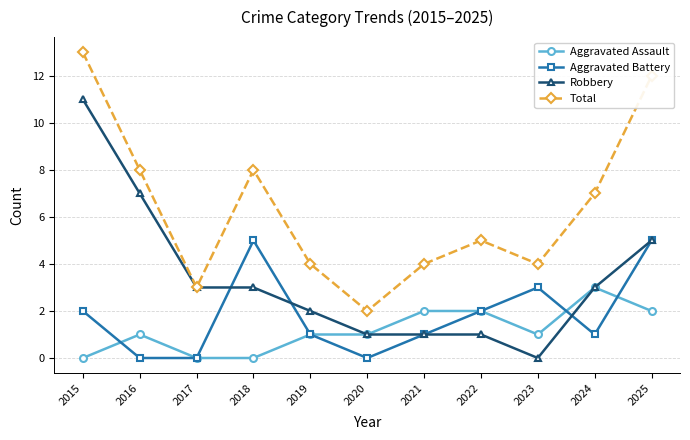

What is the spread (max minus min) of values at 2018?

8